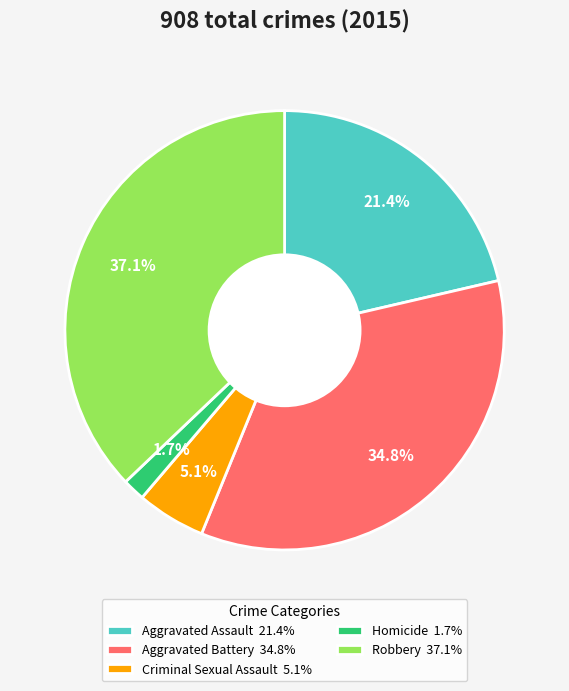

What is the largest slice in the pie chart?

Robbery